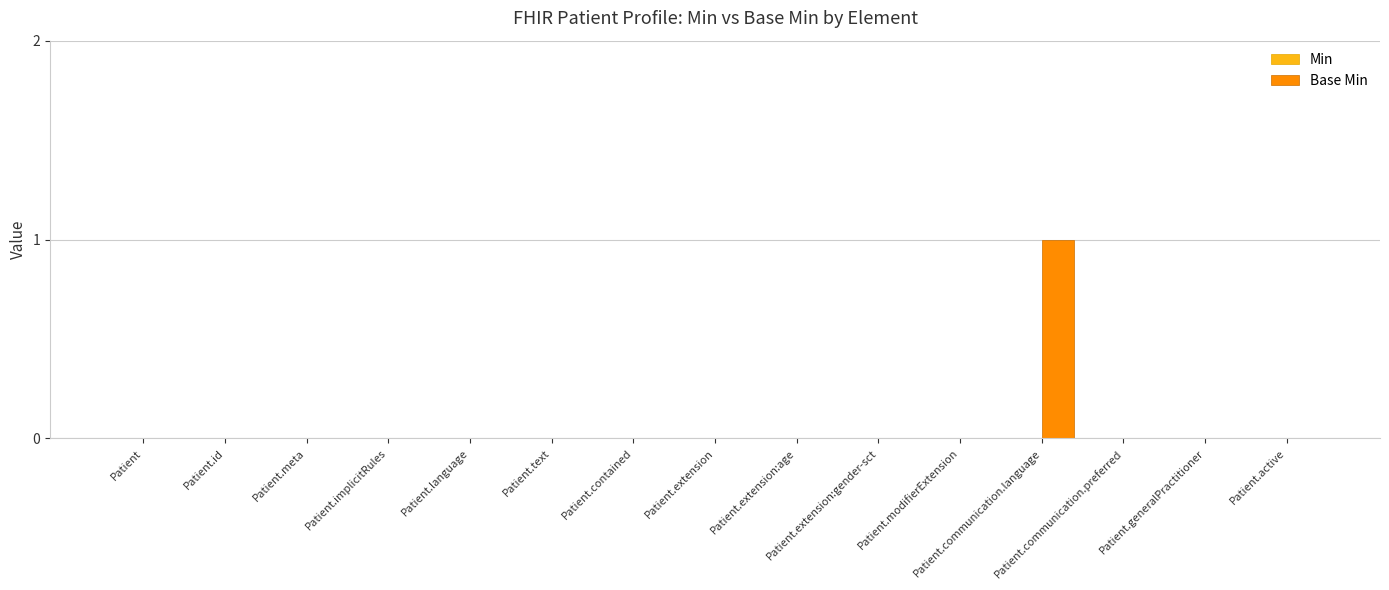

Count the number of categories in the chart.

15